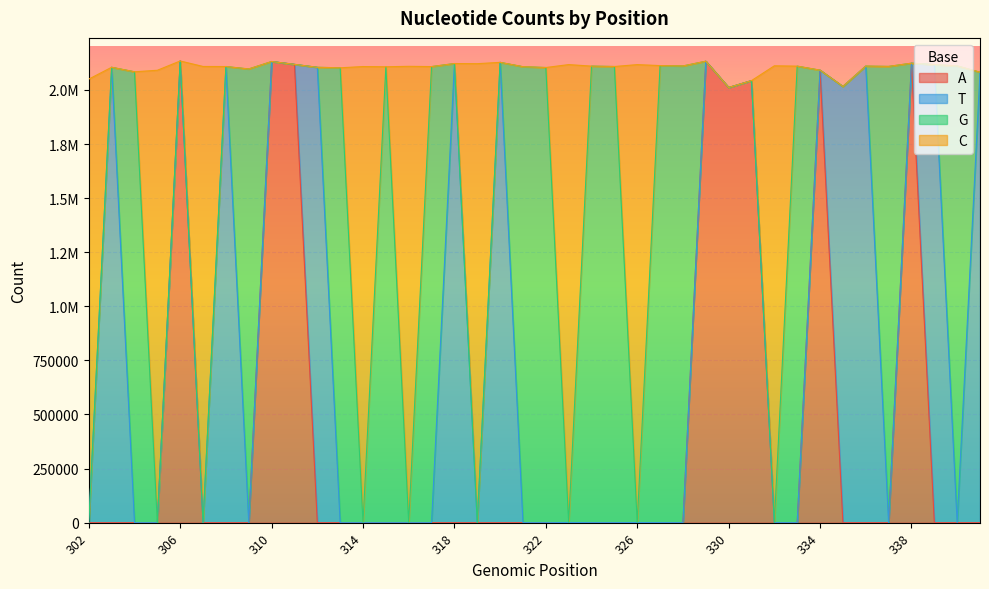

What is the value of the C point at the 30th from the left?

2043088